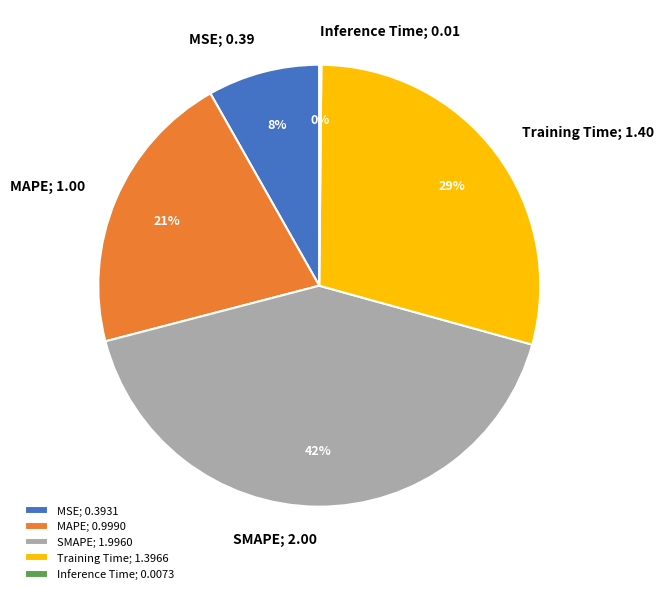

To the nearest percent, what is the difference between the largest and smallest slice percentages?

42%